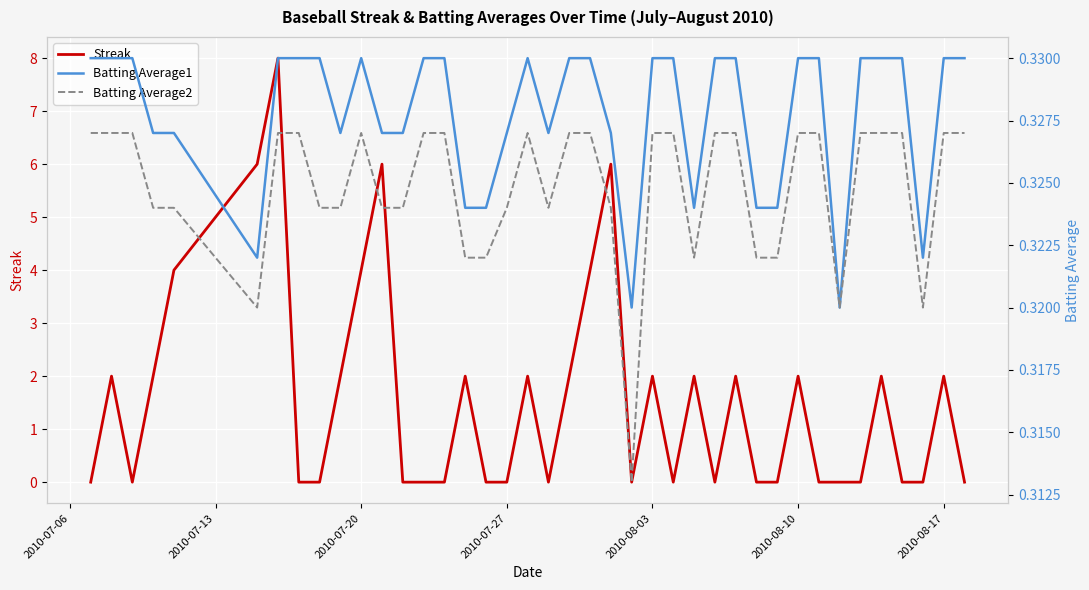

The Batting Average2 series shows 0.1 at 30. True or false?

False